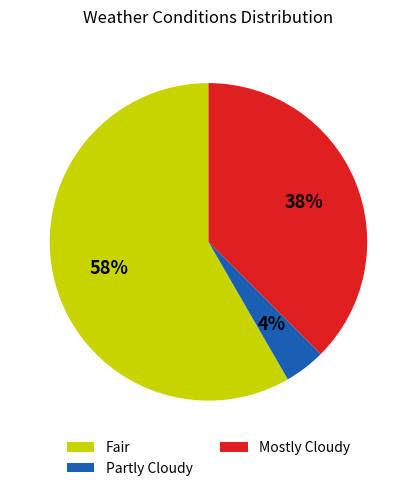

Is it true that Mostly Cloudy is 44% of the pie?

False